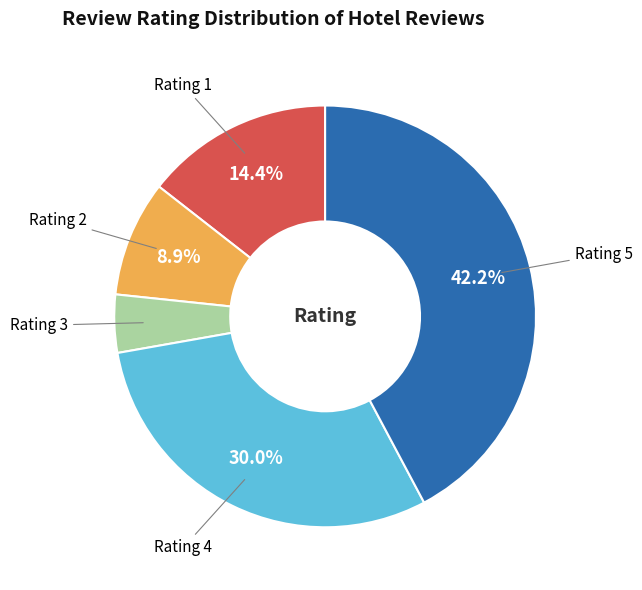

What percentage is NOT represented by Rating 2?

91.1%